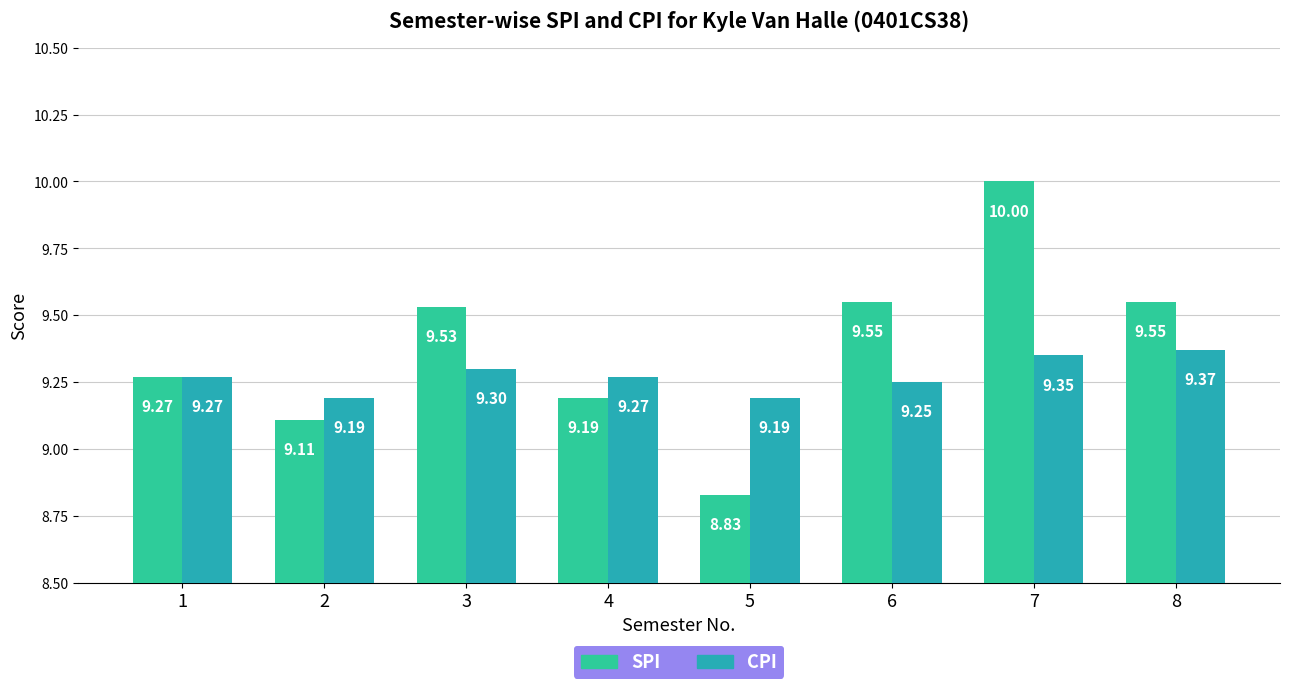

True or false: CPI has a value of 9.2 at 2.

True